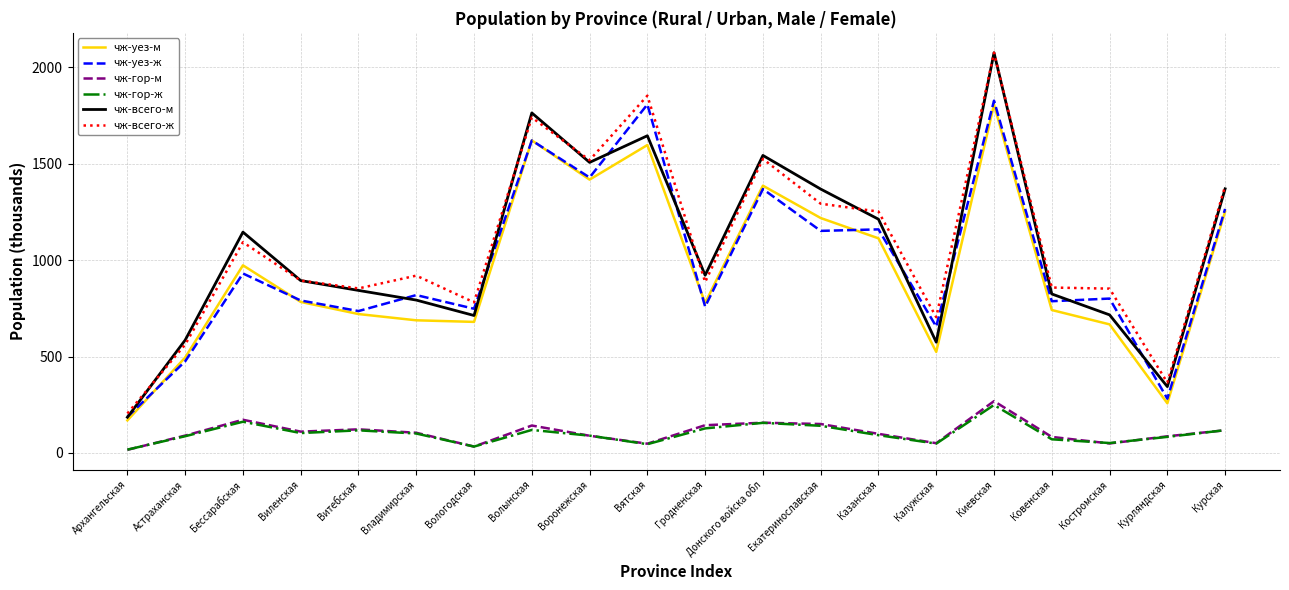

At which category is the sum across all series the highest?

Киевская